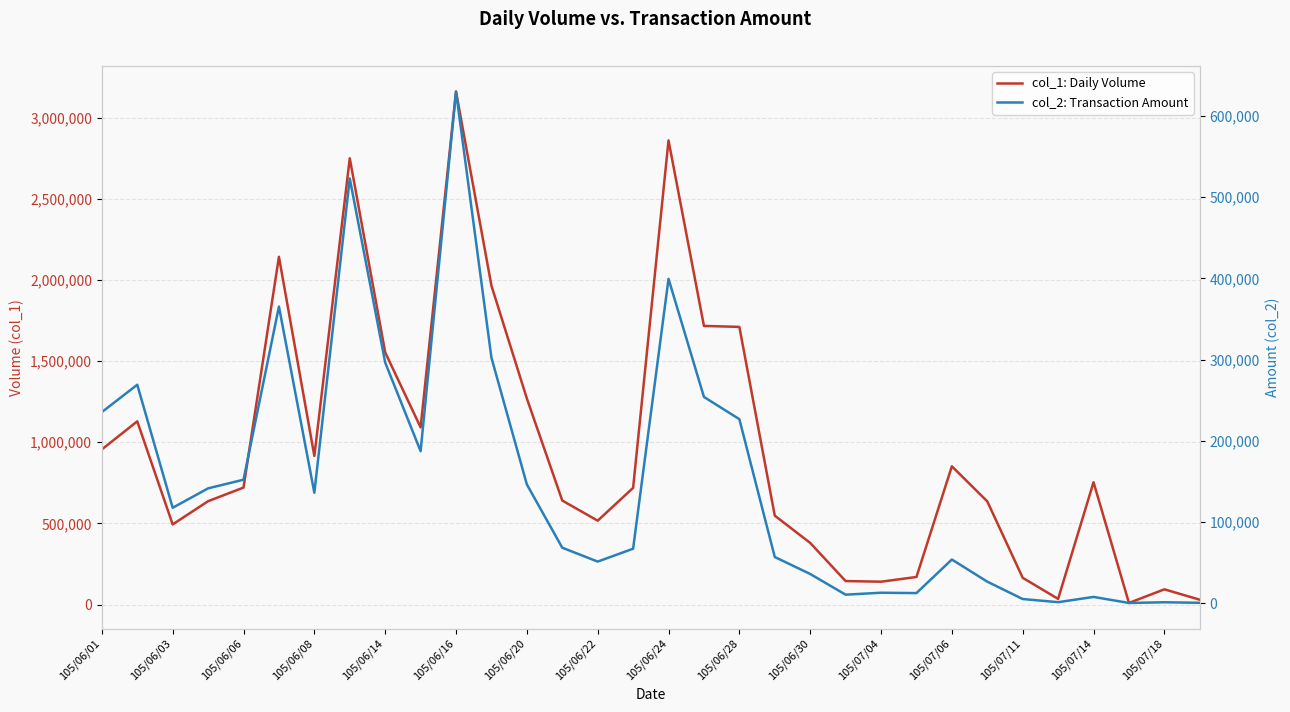

Is it true that col_2: Transaction Amount equals 42930 at 105/07/18?

False